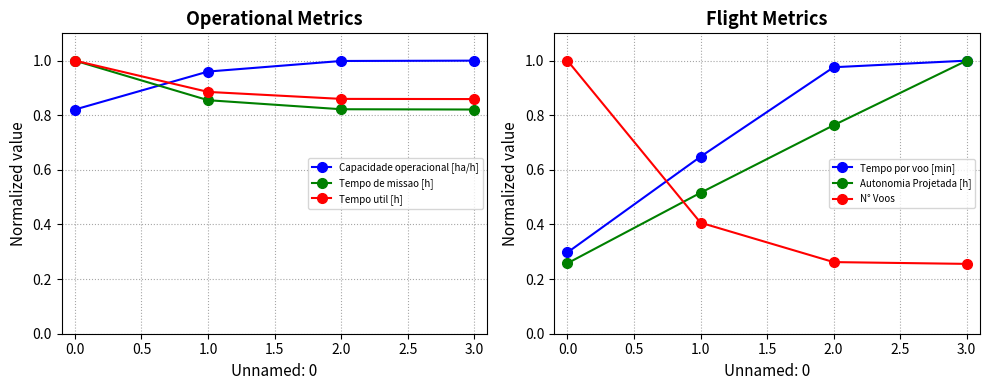

How many series are shown in this chart?

6